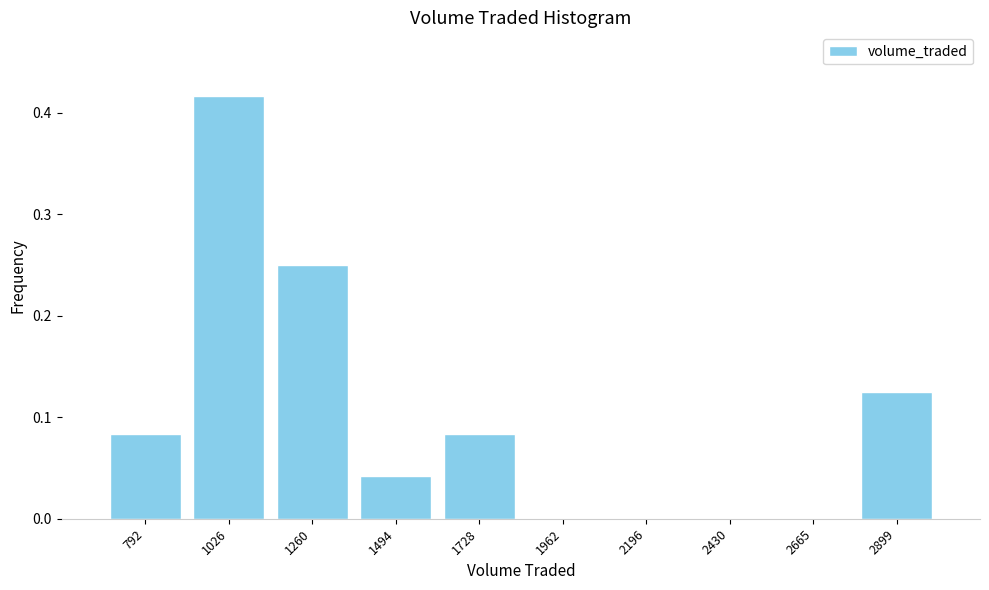

Reading left to right, list every bar in this chart as the range it spans on the x-axis followed by its height. Neither the bar edges nor the heights are printed on the chart, so give them approximately, as read against the axes.

700 to 900: 0.08
900 to 1150: 0.42
1150 to 1400: 0.25
1400 to 1600: 0.04
1600 to 1850: 0.08
1850 to 2100: 0
2100 to 2300: 0
2300 to 2550: 0
2550 to 2800: 0
2800 to 3000: 0.13